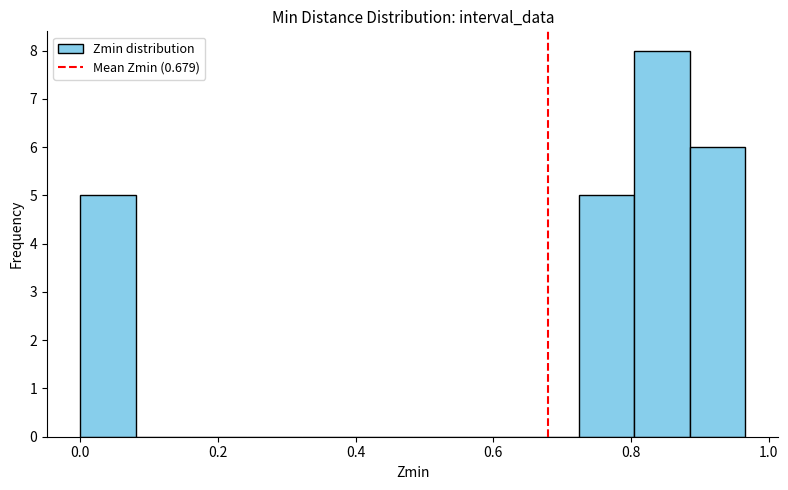

Reading left to right, transcribe this chart: for each bar, give the range it covers on the x-axis and its height. Neither the bar edges nor the heights are printed on the chart, so give them approximately, as read against the axes.

0.00 to 0.08: 5
0.08 to 0.16: 0
0.16 to 0.24: 0
0.24 to 0.32: 0
0.32 to 0.40: 0
0.40 to 0.48: 0
0.48 to 0.56: 0
0.56 to 0.64: 0
0.64 to 0.72: 0
0.72 to 0.80: 5
0.80 to 0.88: 8
0.88 to 0.96: 6